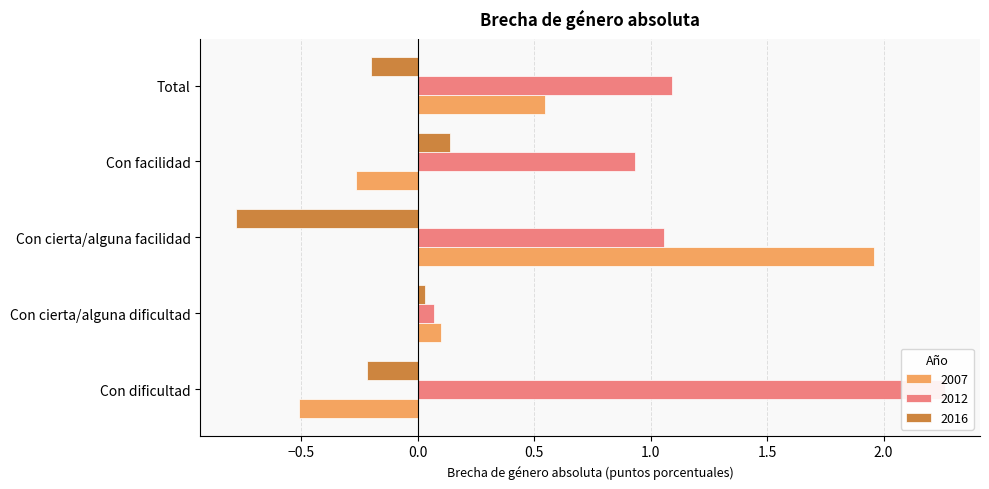

Which category has the highest value in the 2012 series?

Con dificultad